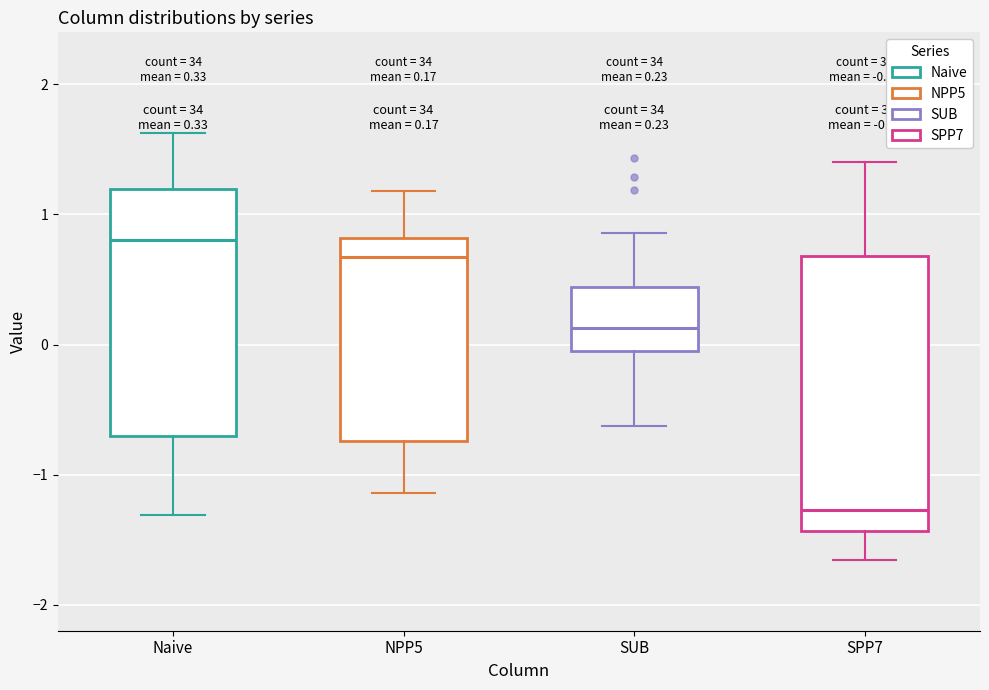

Which box is the tallest, from its lower edge to its upper edge?

SPP7